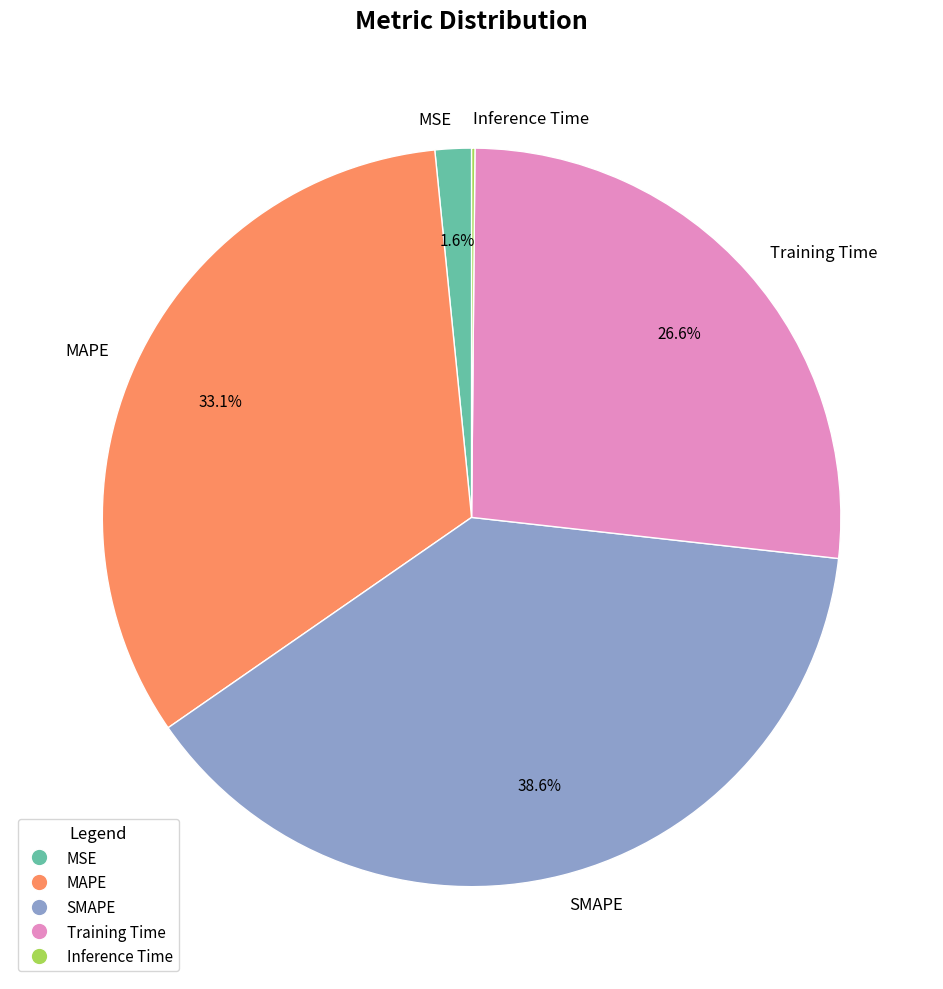

Which slice is the largest?

SMAPE